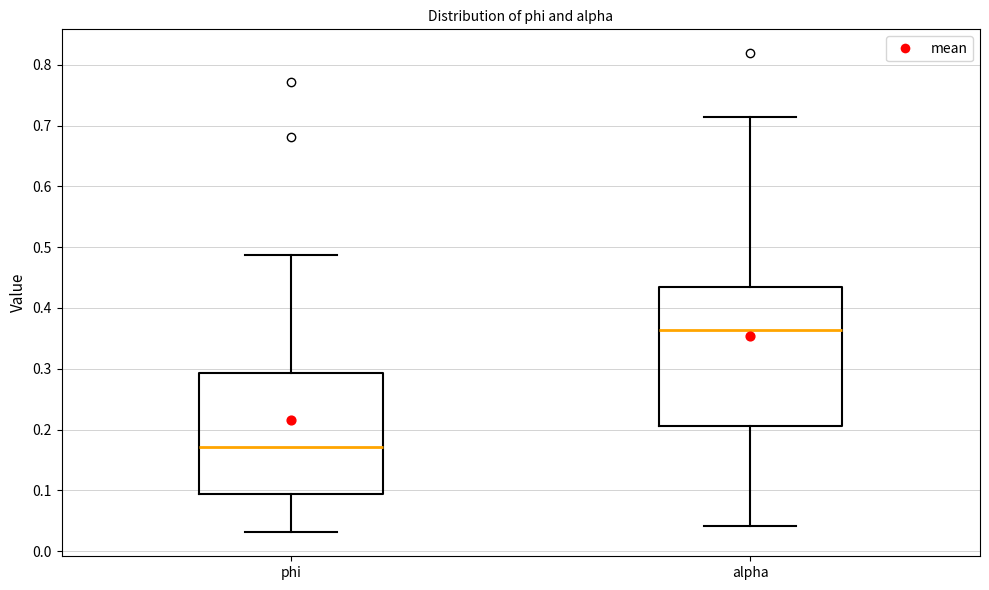

Which box has the highest median line?

alpha